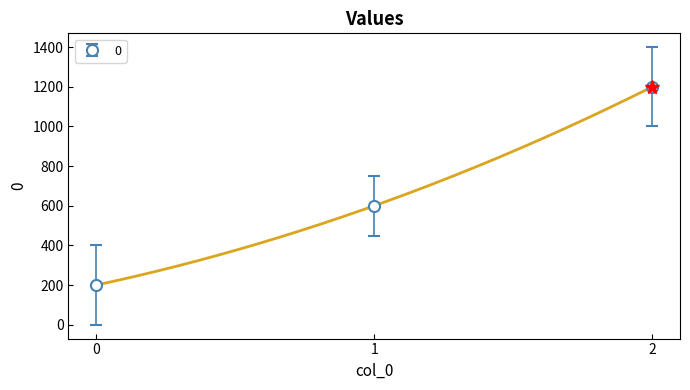

Which has a higher value, 2 or 0?

2